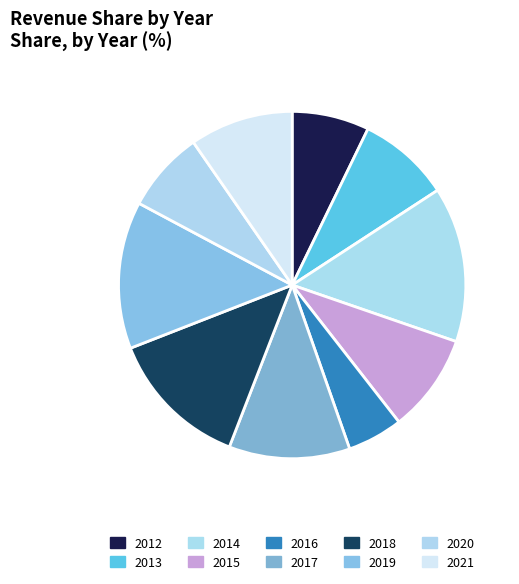

How many slices are in this pie chart?

10